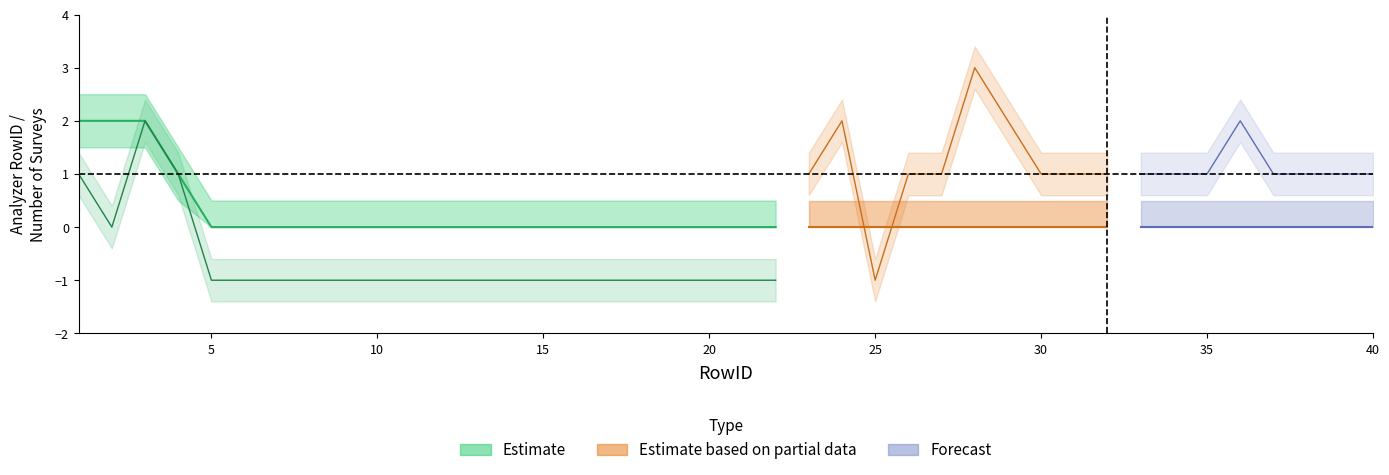

How many times do Number of Surveys lower and Analyzer RowID lower cross each other?

5